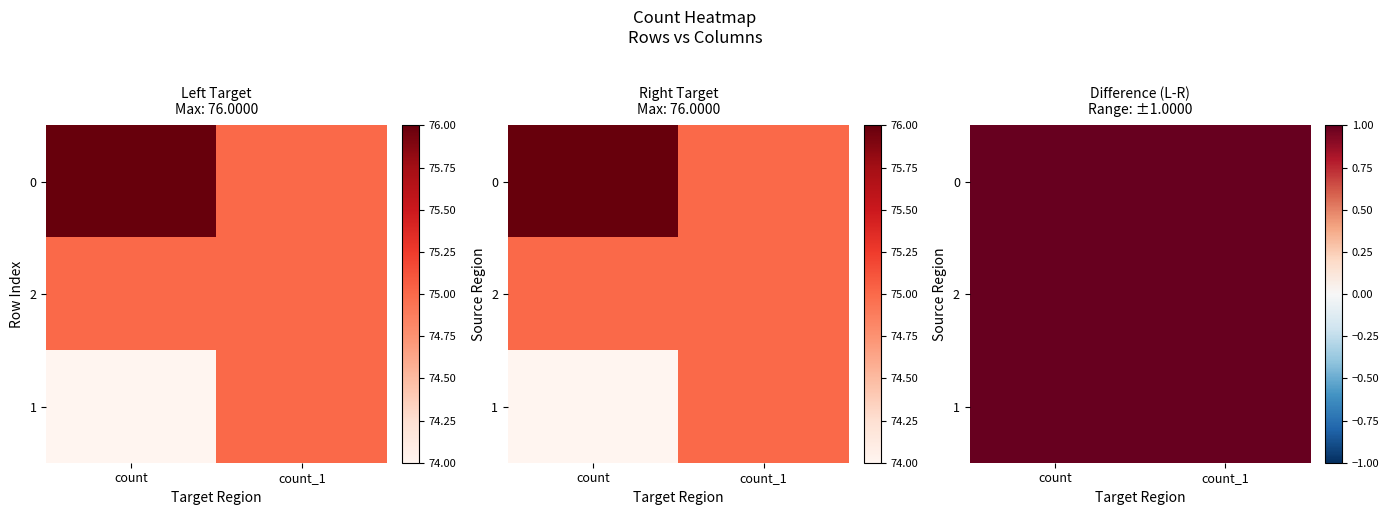

The value of 2 at count is 75. True or false?

True